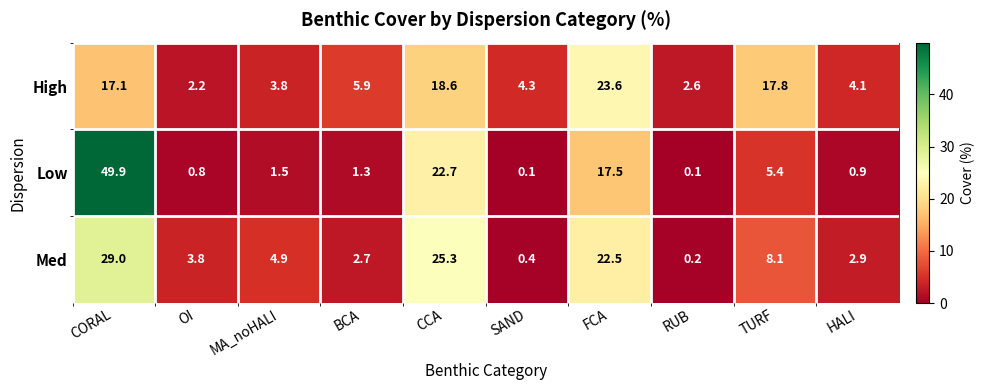

True or false: Low has a value of 22.7 at CCA.

True